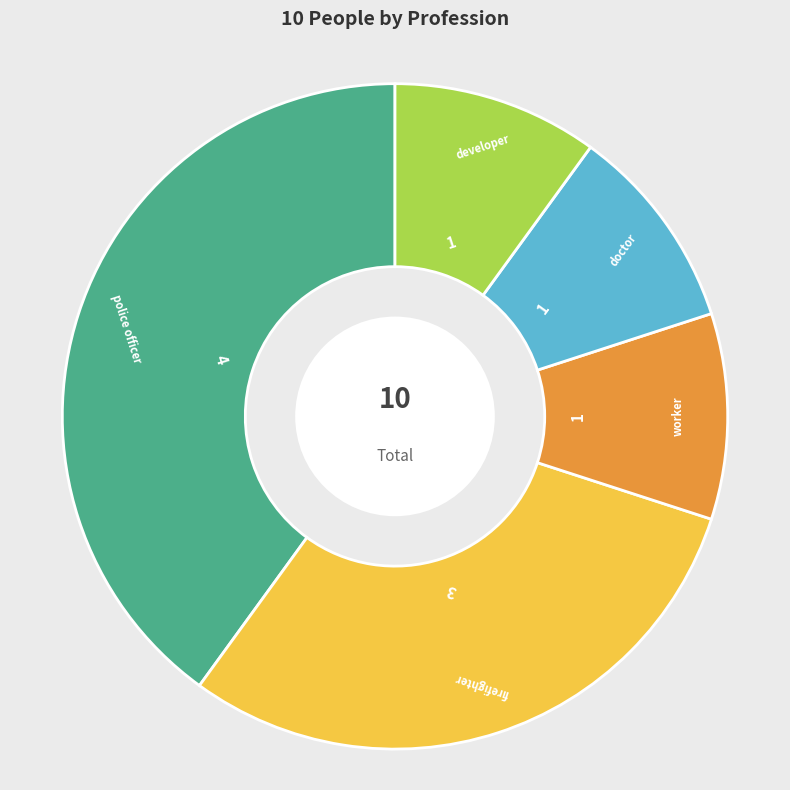

Is the sum of firefighter and doctor greater than half?

No